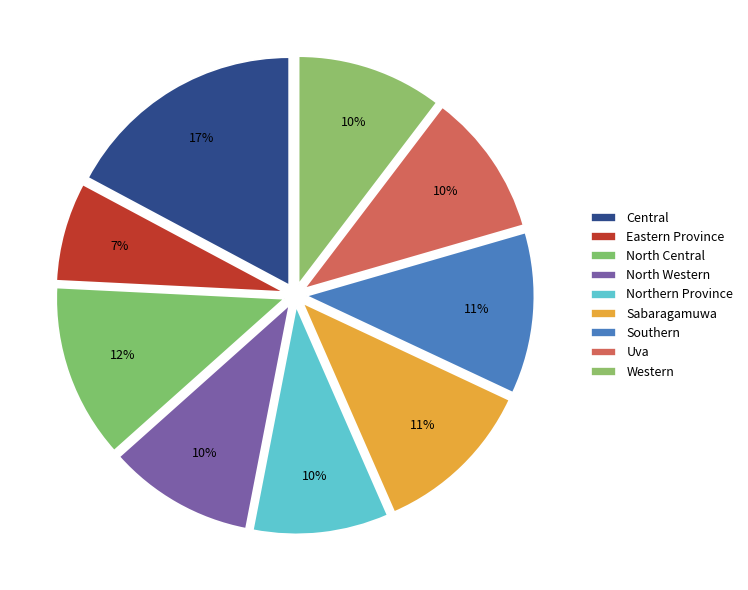

To the nearest percent, what portion does Uva represent?

10%